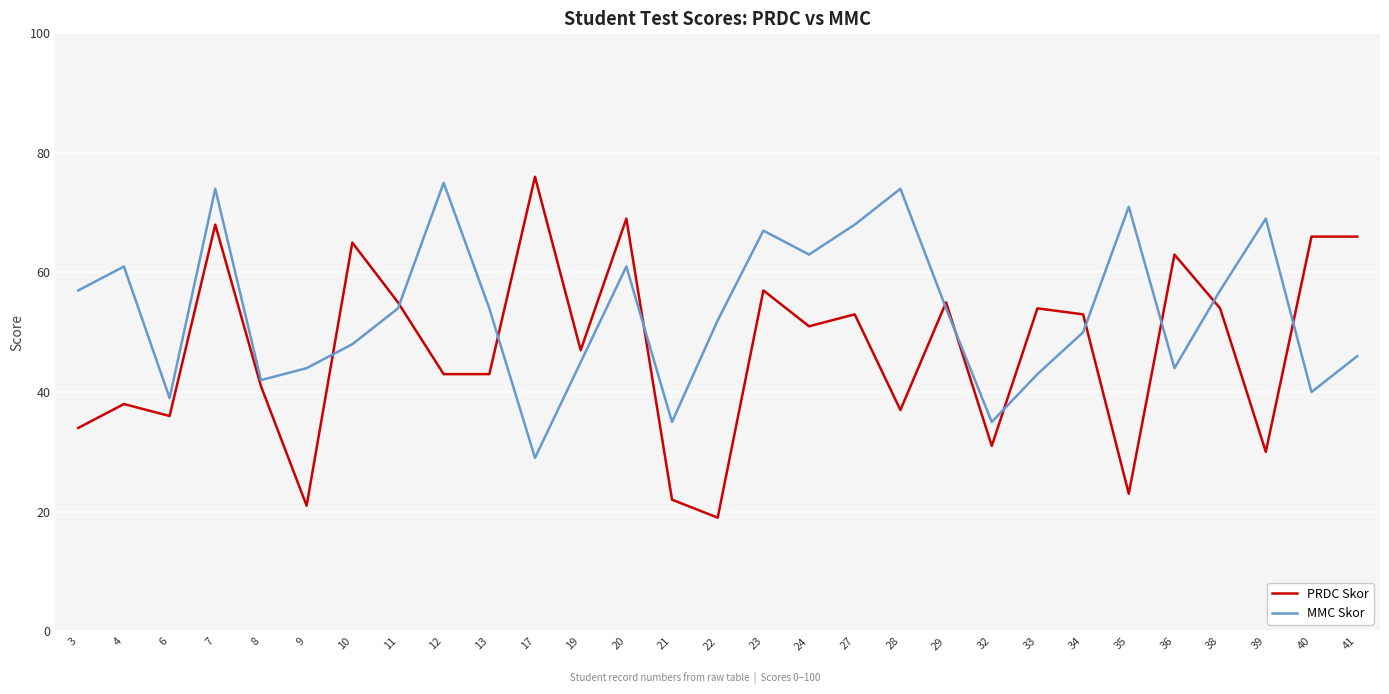

At which label is PRDC Skor closest to 47?

19